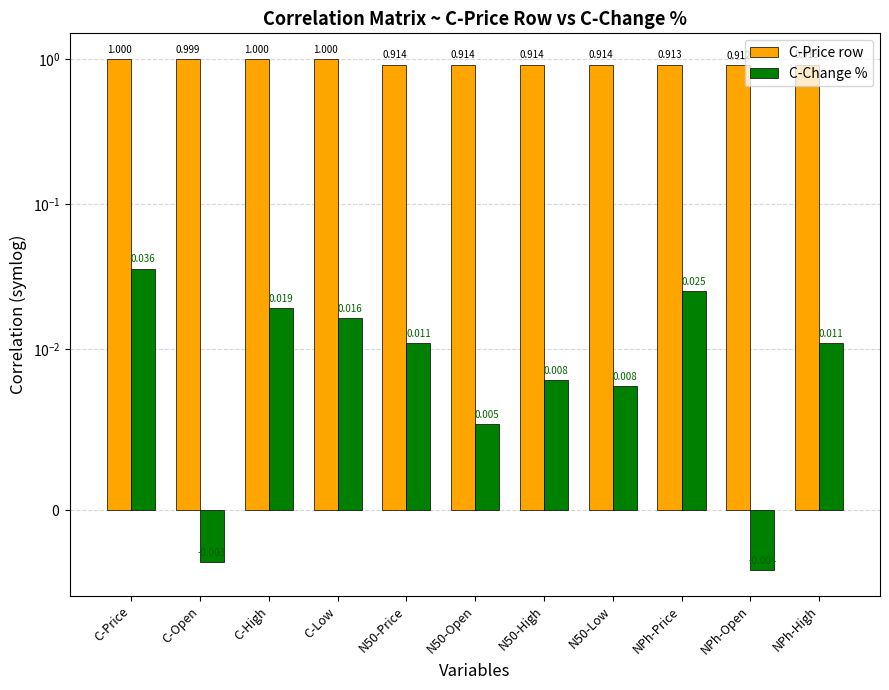

Are the bars horizontal?

No